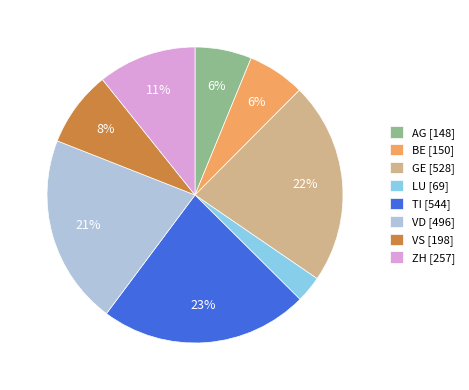

To the nearest percent, what is the difference between the GE and ZH slice percentages?

11%